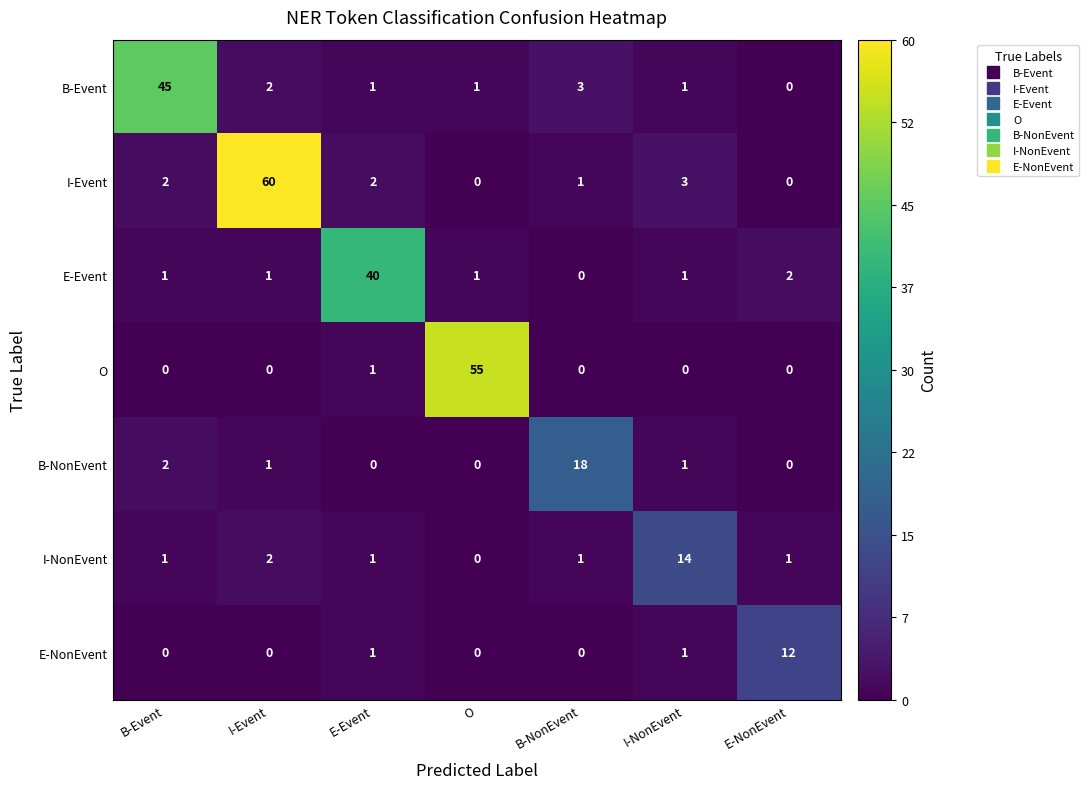

Rank the series by their maximum value, from lowest to highest.

E-NonEvent, I-NonEvent, B-NonEvent, E-Event, B-Event, O, I-Event